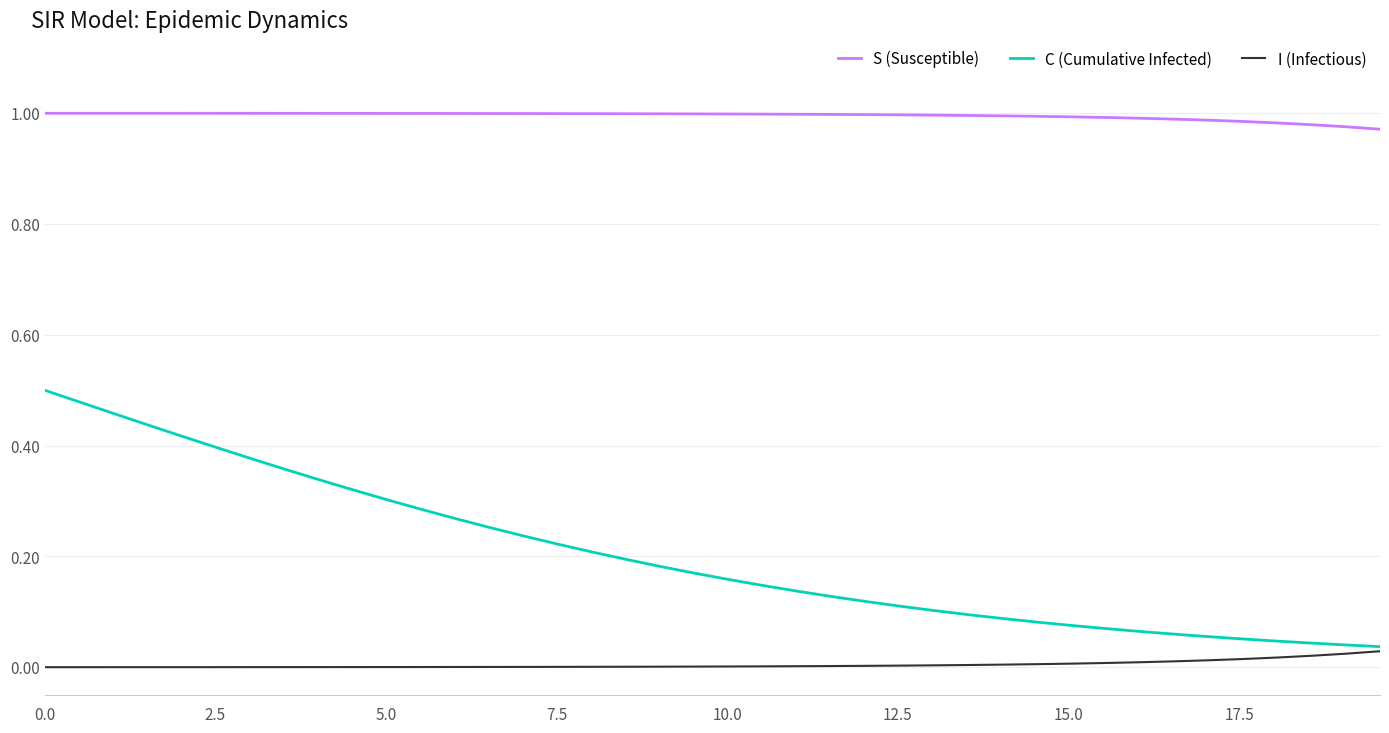

Which series has the largest total across all categories?

S (Susceptible)